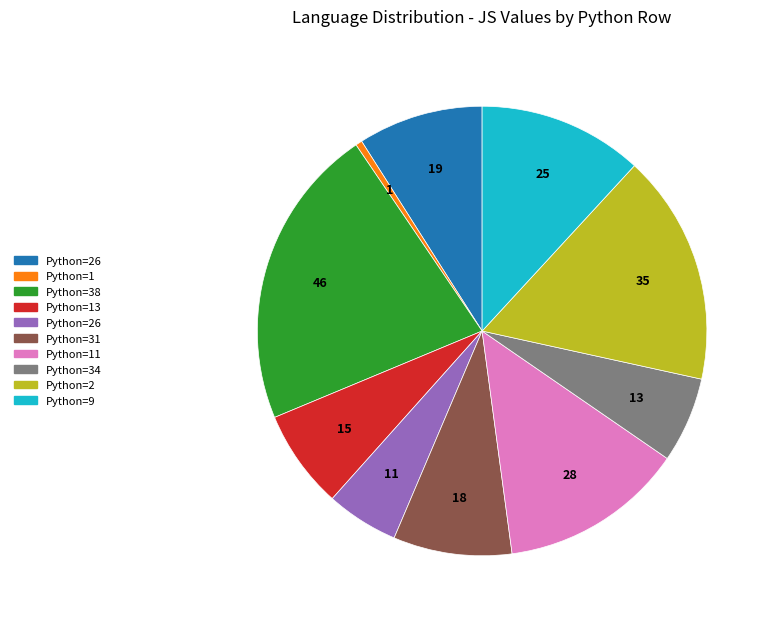

Does any single category account for the majority?

No